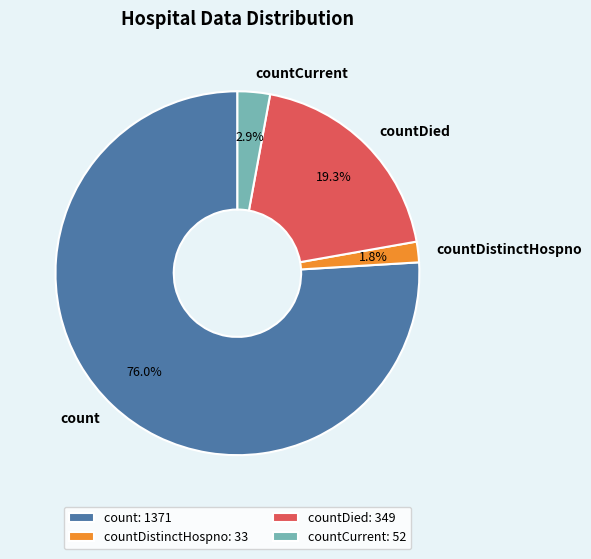

What is the smallest slice in the pie chart?

countDistinctHospno: 33